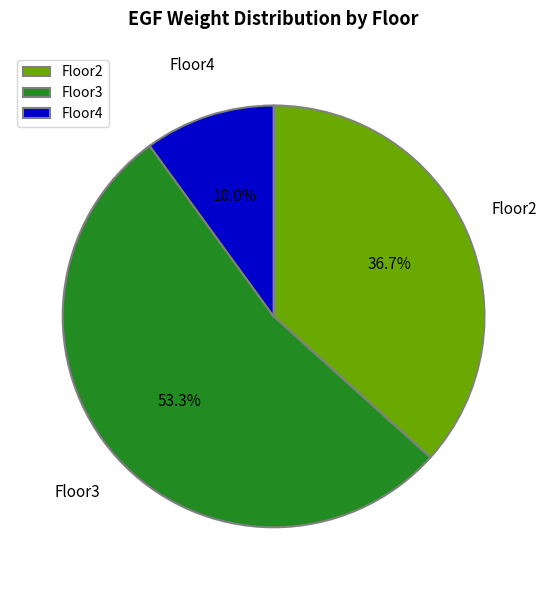

True or false: Floor4 accounts for 10% of the total.

True